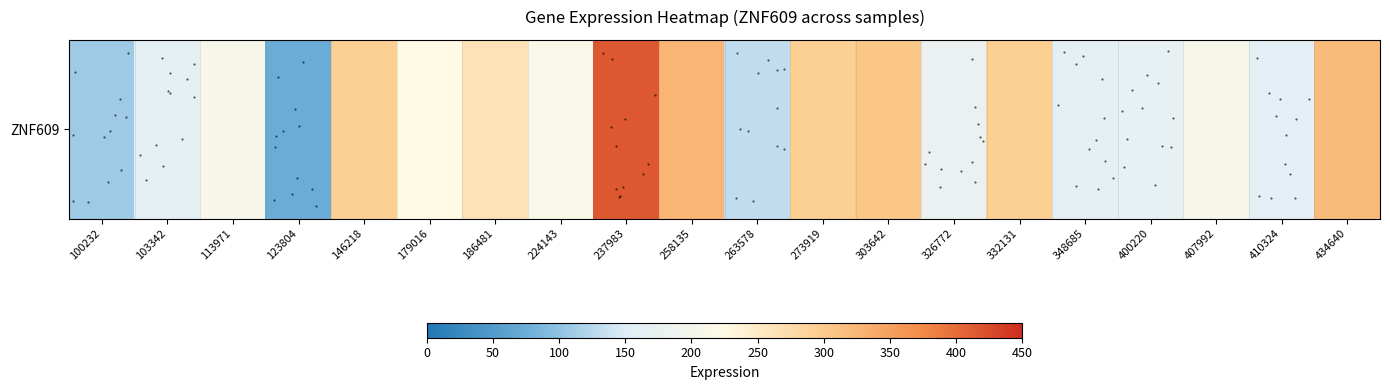

True or false: the data shows 130.8 at 263578.

True